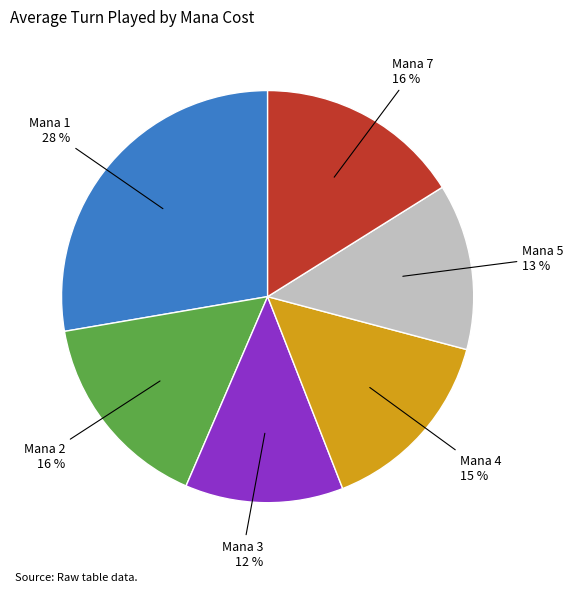

True or false: Mana 4 15 % accounts for 15% of the total.

True